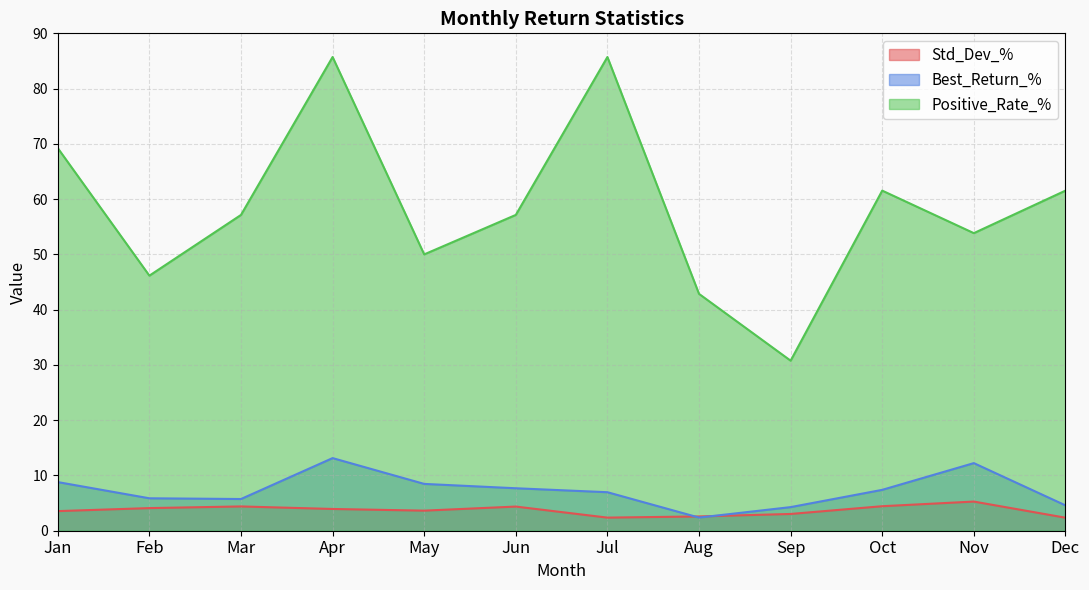

True or false: Best_Return_% has a value of 13.1 at Apr.

True